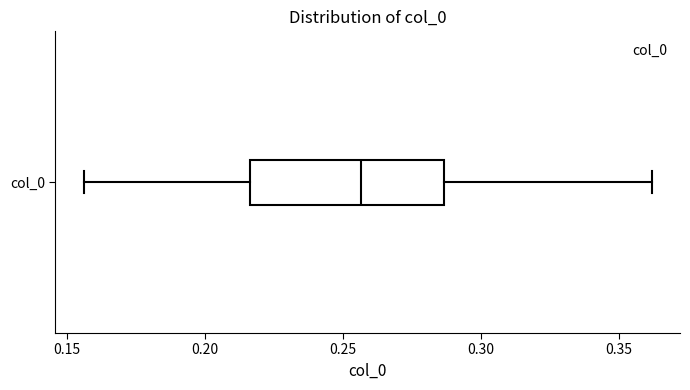

Where does the right whisker of the box for col_0 end on the x-axis? The values are not printed on the chart, so give them approximately, as read against the axis.

0.360